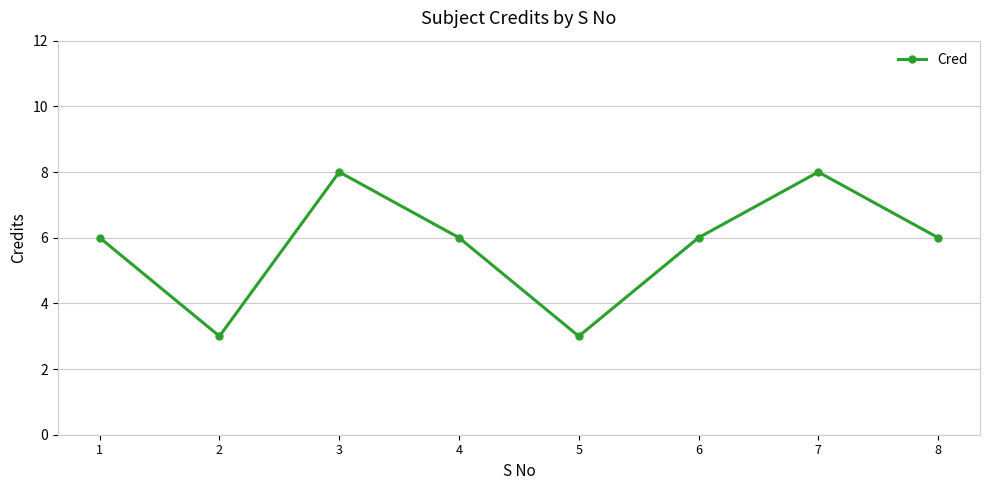

How many points are lower than both their immediate neighbors (excluding endpoints)?

2